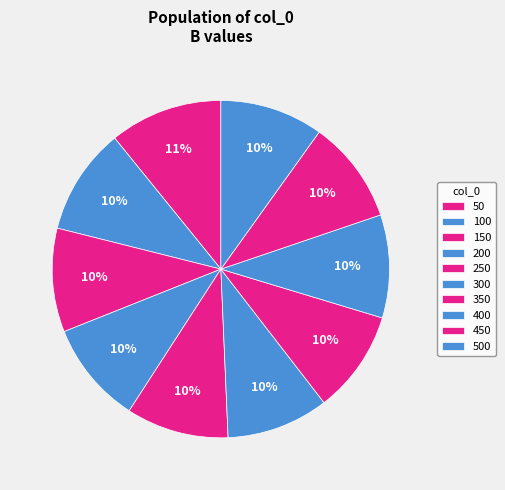

Is there any slice that represents more than half of the pie?

No